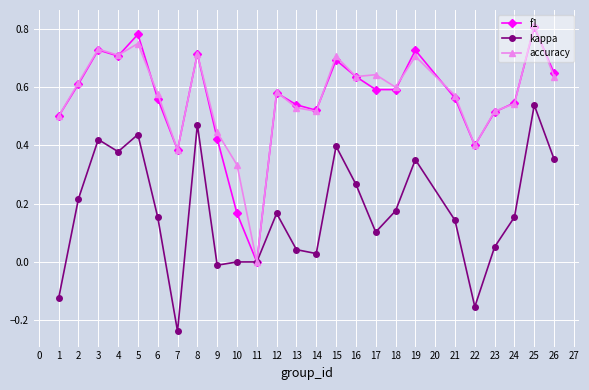

Which label corresponds to the largest value in the chart?

25